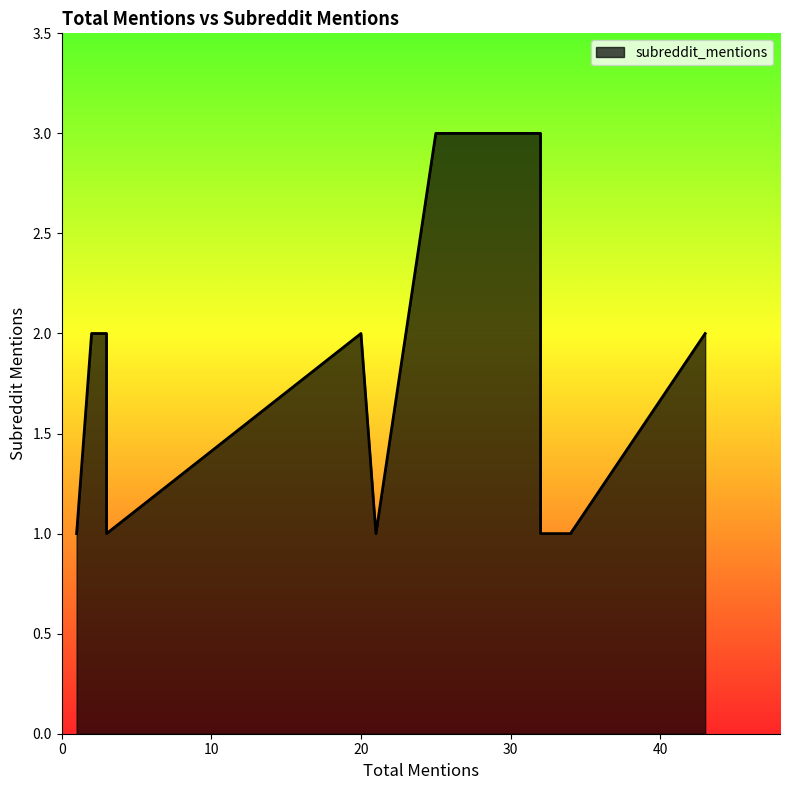

True or false: there are more than 1 points higher than both neighbors.

False